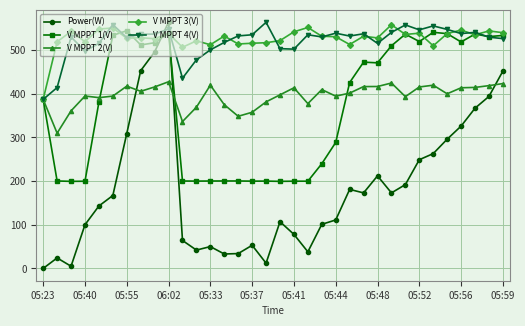

True or false: V MPPT 2(V) and Power(W) cross at least once.

True